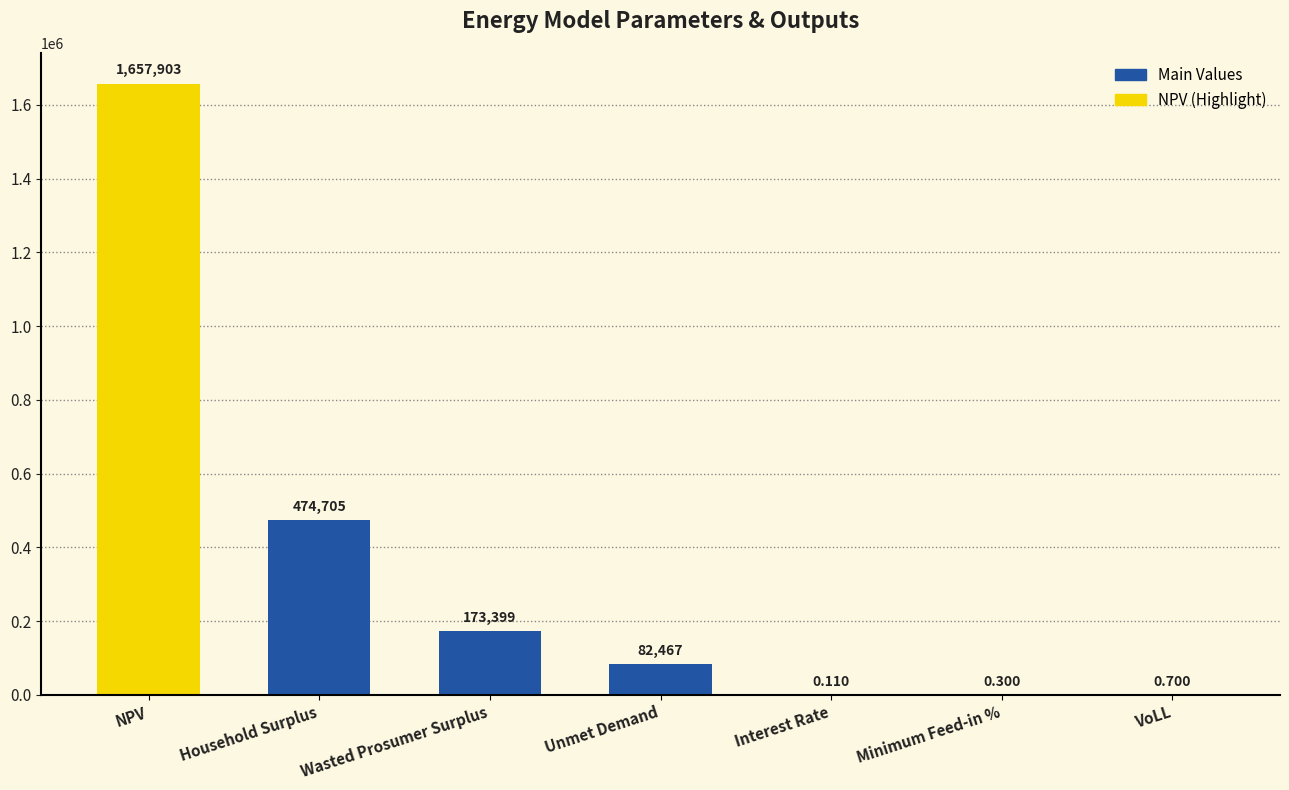

True or false: the data shows 0.7 at VoLL.

True